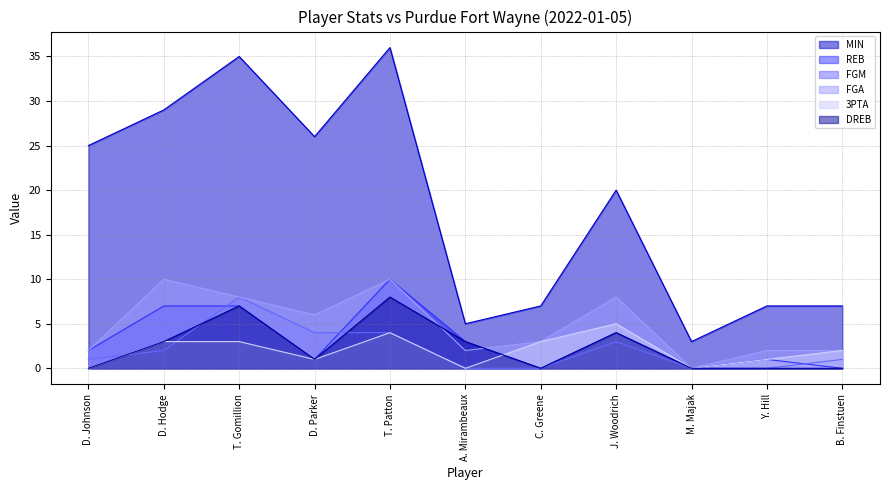

Read the 3PTA value at T. Patton.

4